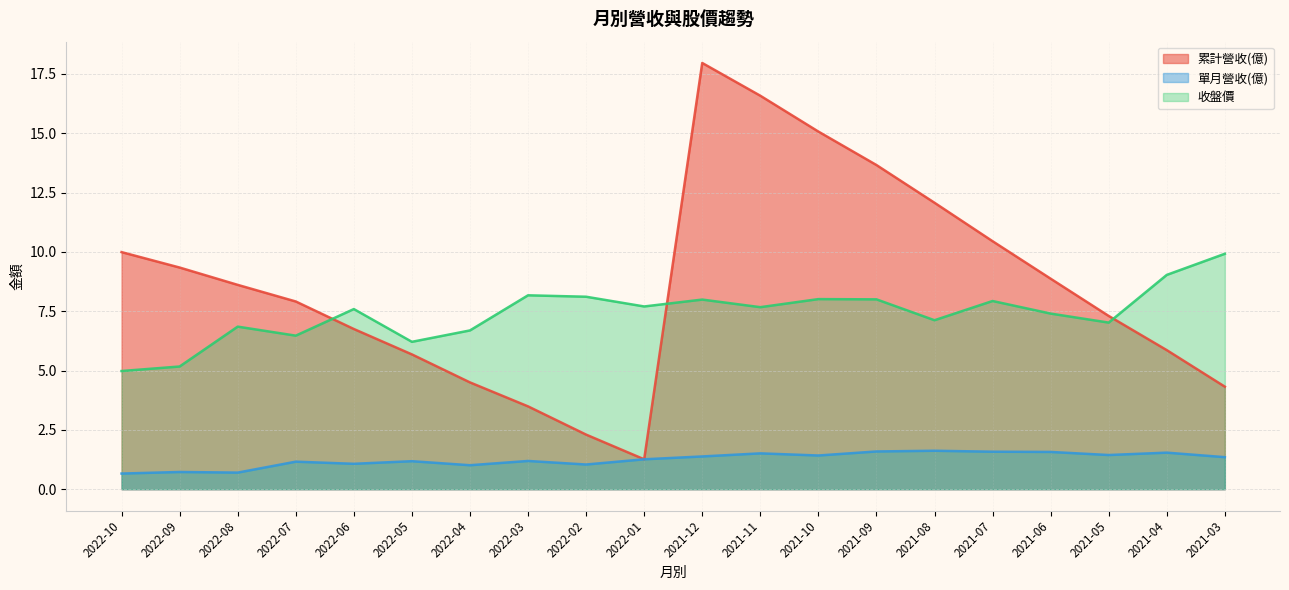

In 收盤價, how many points are higher than both neighbors (excluding endpoints)?

6